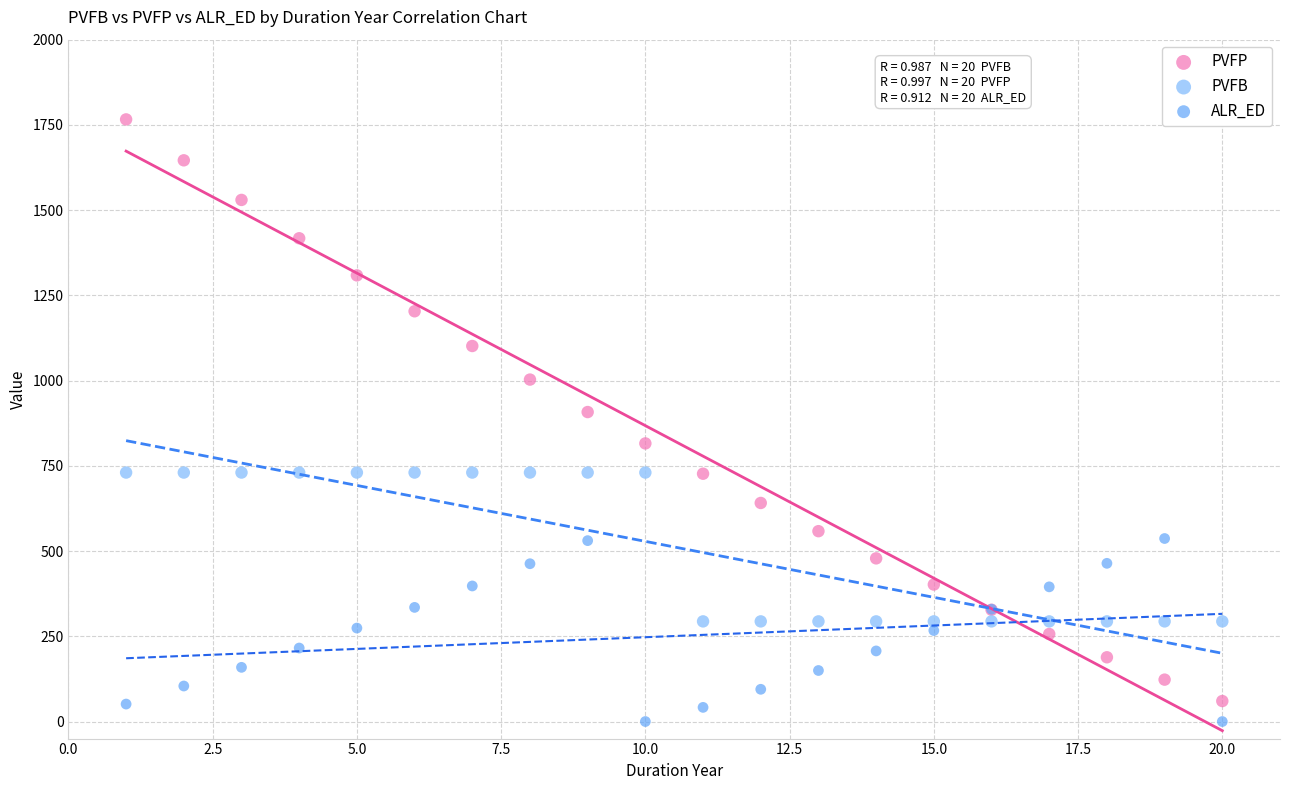

Which series has the largest Y range (max minus min)?

PVFP